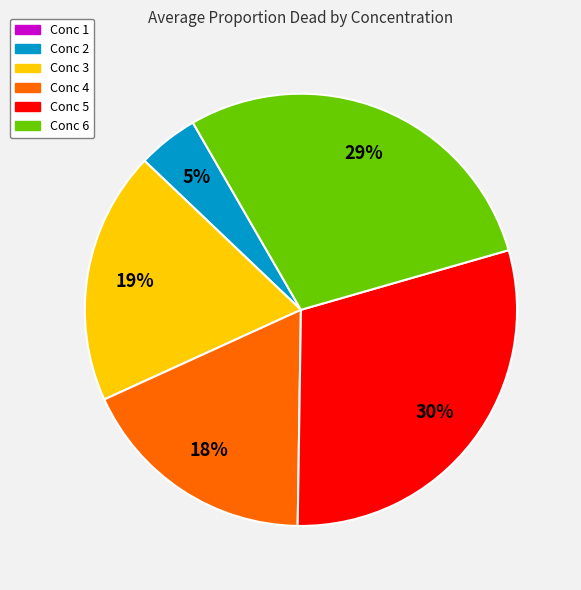

Do Conc 6 and Conc 3 together represent more than half of the pie?

No